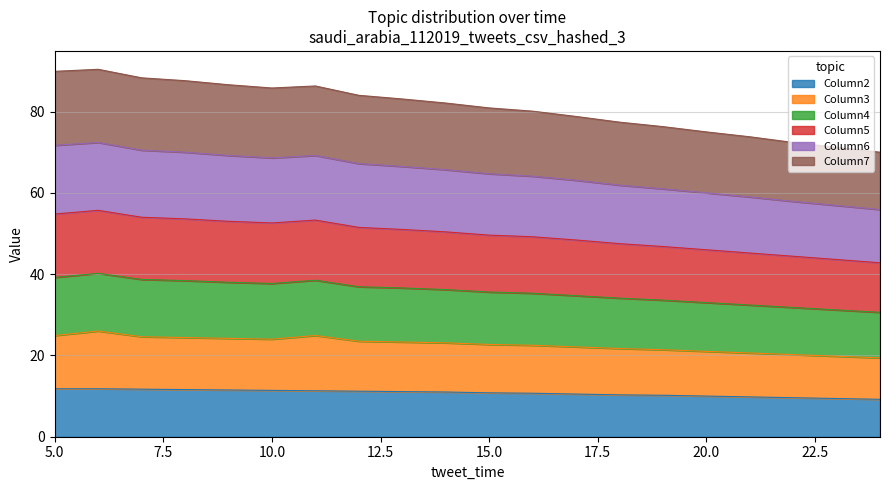

The value of Column3 at 16.0 is 30.4. True or false?

False